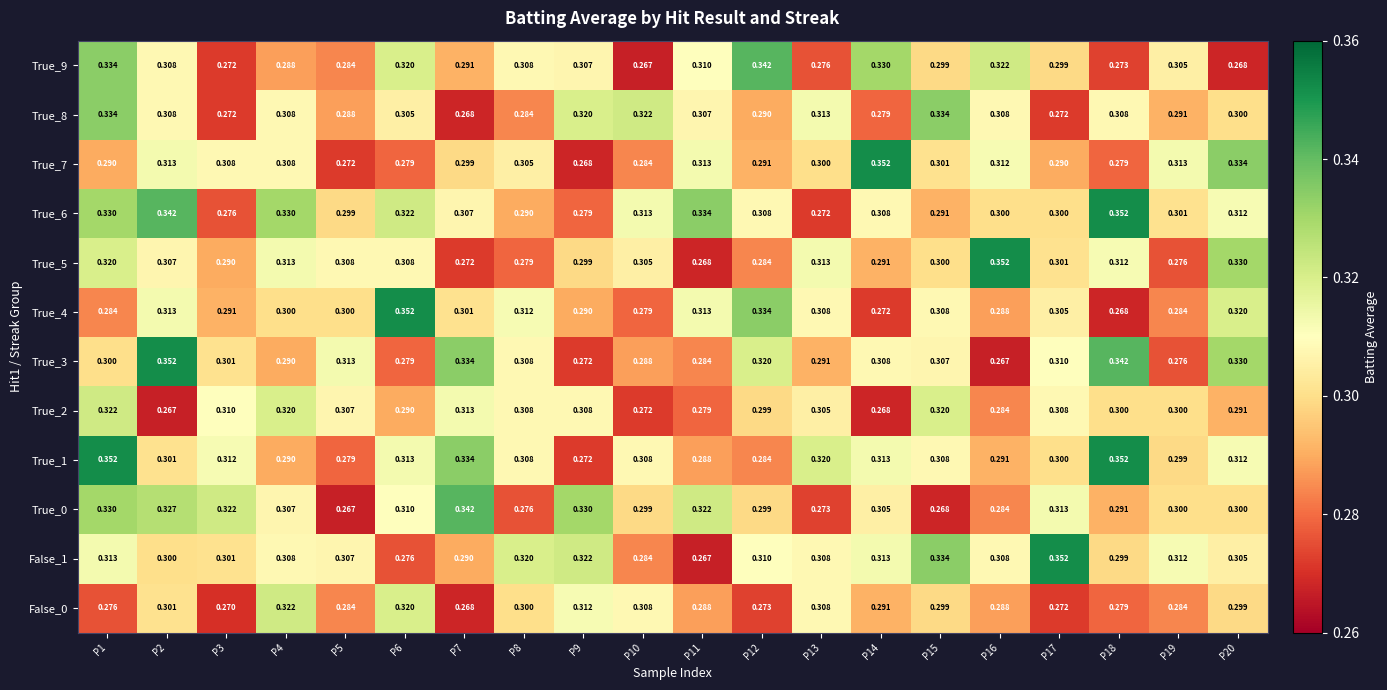

Is the value of False_0 at P16 greater than the value of True_7 at P12?

No